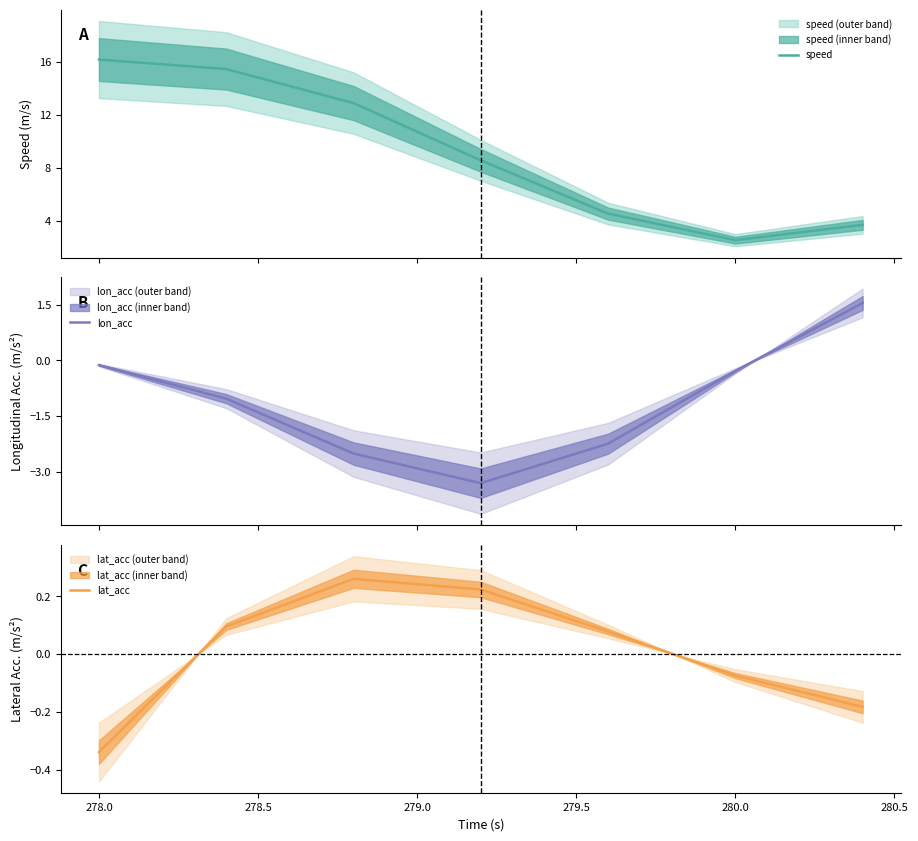

True or false: speed and lat_acc intersect in this chart.

False